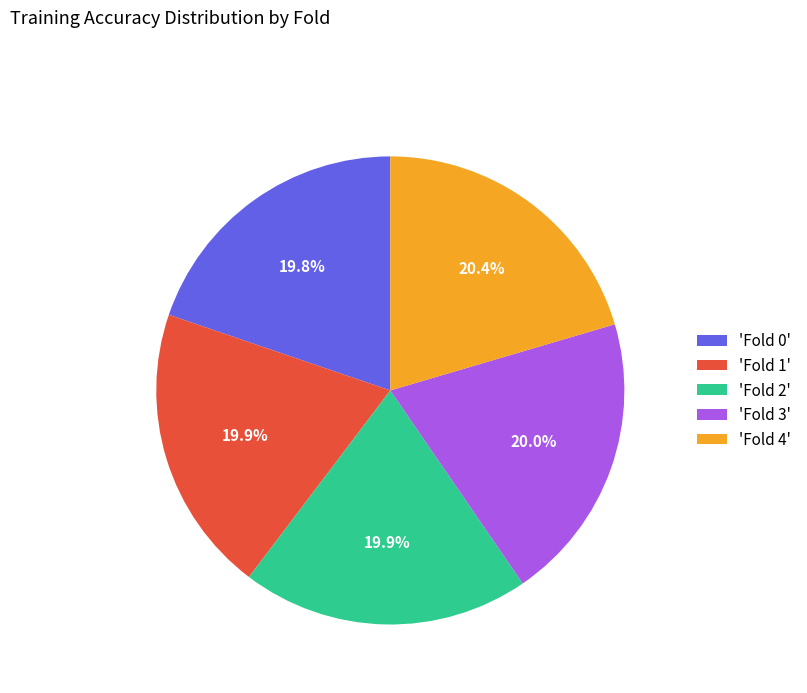

Do 'Fold 4' and 'Fold 0' together represent more than half of the pie?

No